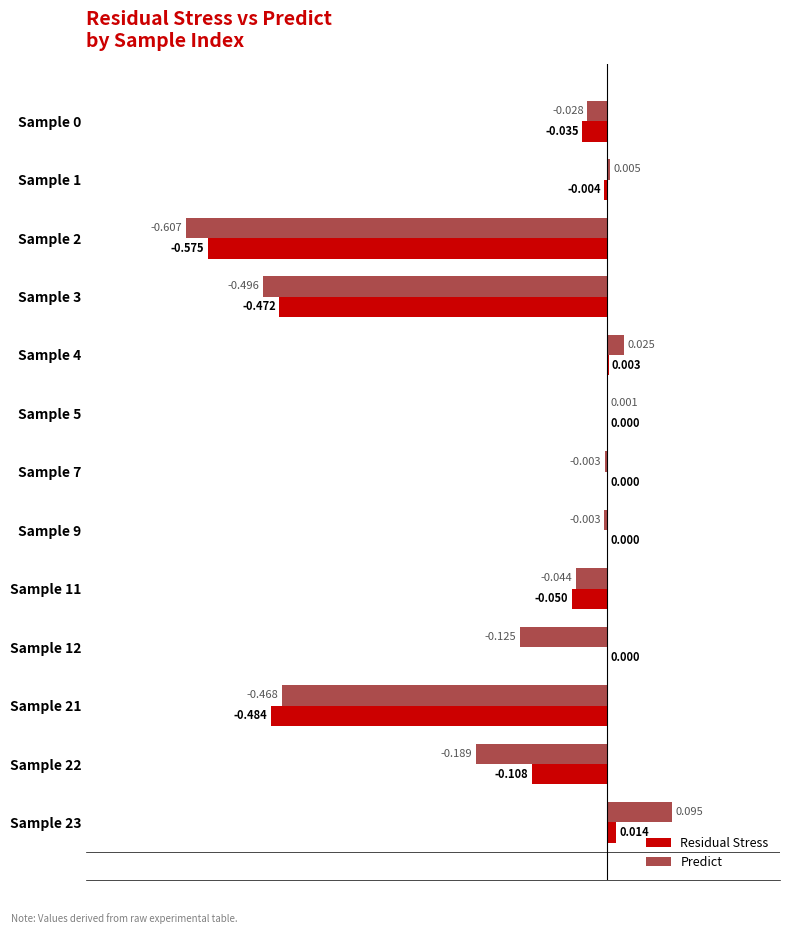

Is the value of Predict at Sample 23 greater than the value of Residual Stress at Sample 23?

Yes